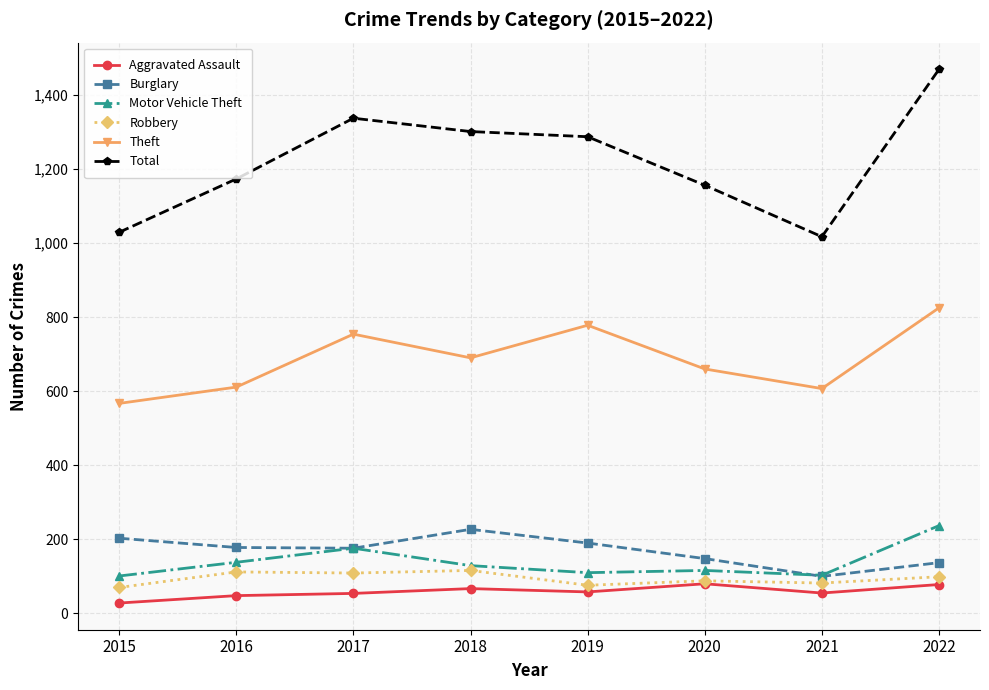

True or false: Motor Vehicle Theft has a value of 116 at 2020.

True